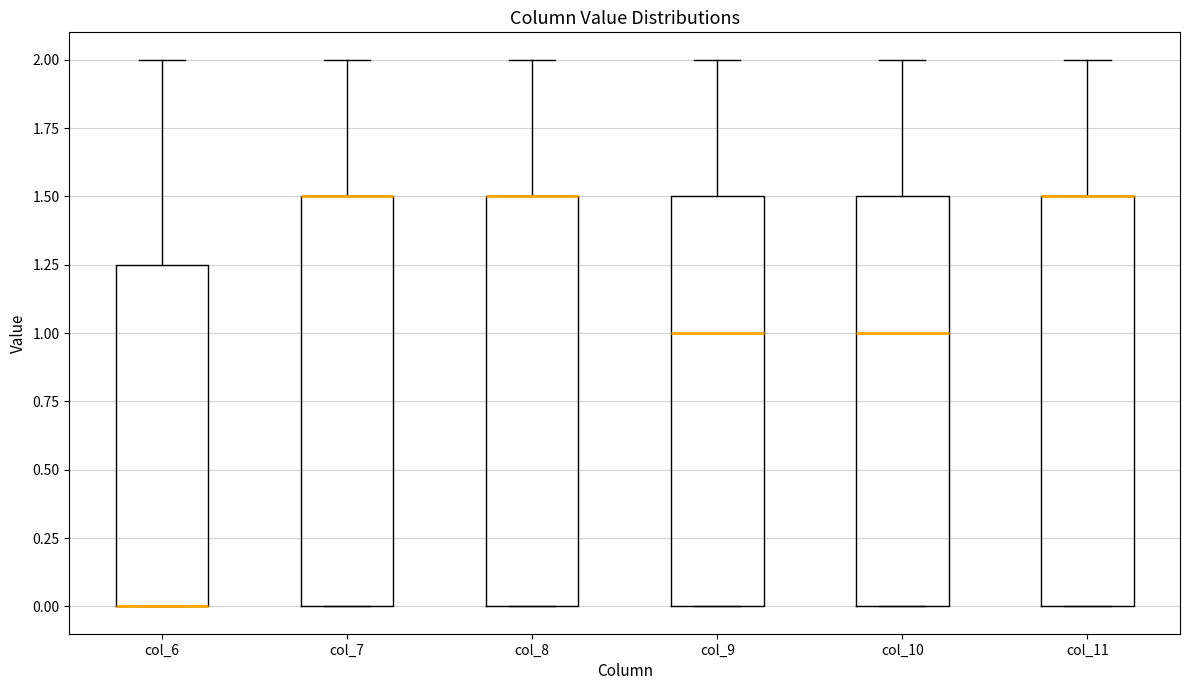

Reading left to right, transcribe this box plot: for each box, give where its median line is, the range the box spans, and where its two whiskers end, as read against the y-axis. The values are not printed on the chart, so give them approximately, as read against the axis.

col_6: median 0.00 (drawn on the box's lower edge), box 0.00 to 1.25, whiskers 0.00 to 2.00
col_7: median 1.50 (drawn on the box's upper edge), box 0.00 to 1.50, whiskers 0.00 to 2.00
col_8: median 1.50 (drawn on the box's upper edge), box 0.00 to 1.50, whiskers 0.00 to 2.00
col_9: median 1.00, box 0.00 to 1.50, whiskers 0.00 to 2.00
col_10: median 1.00, box 0.00 to 1.50, whiskers 0.00 to 2.00
col_11: median 1.50 (drawn on the box's upper edge), box 0.00 to 1.50, whiskers 0.00 to 2.00